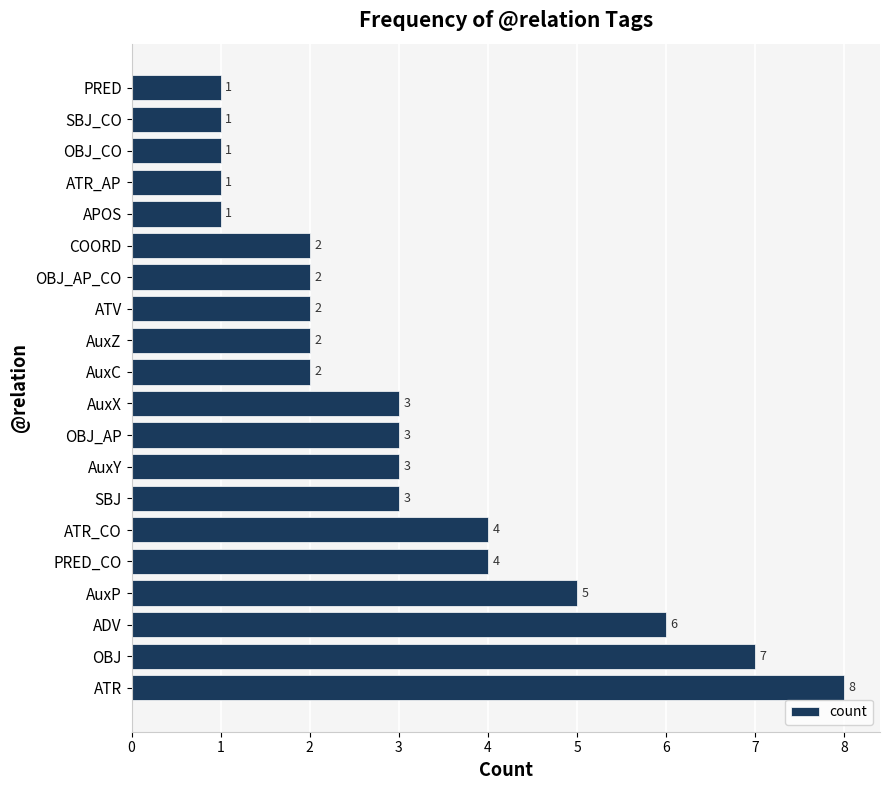

How many values are between 2 and 4?

11